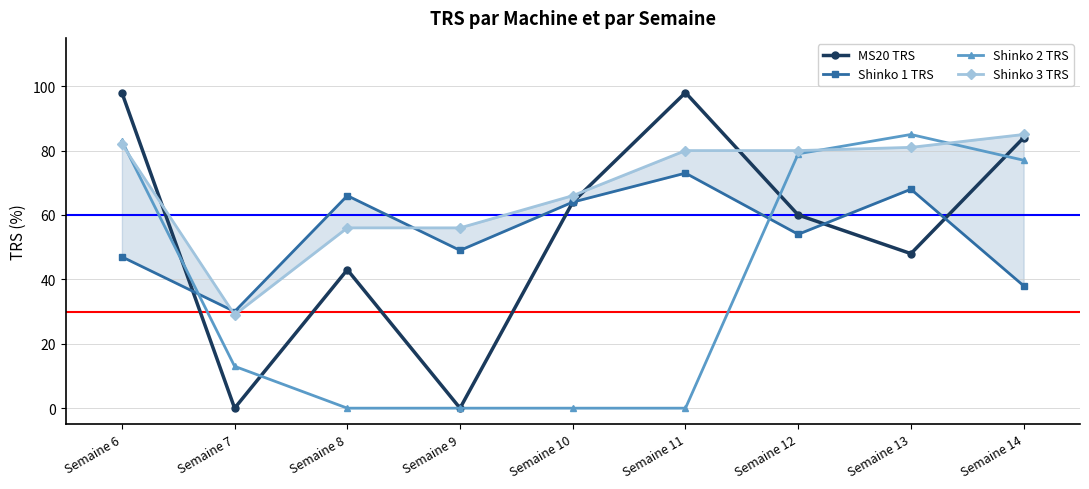

How many series are shown in this chart?

4